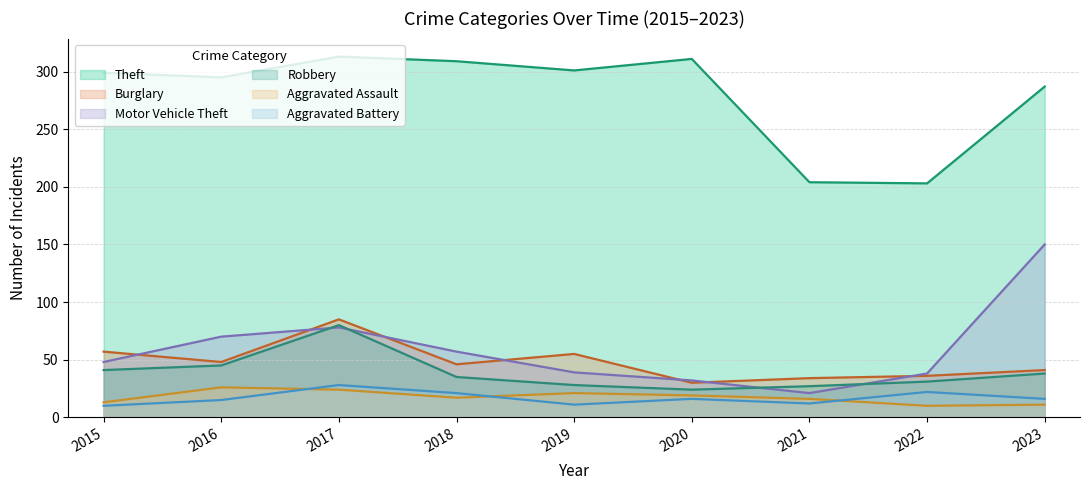

Where does the Theft series first go above 299?

2017